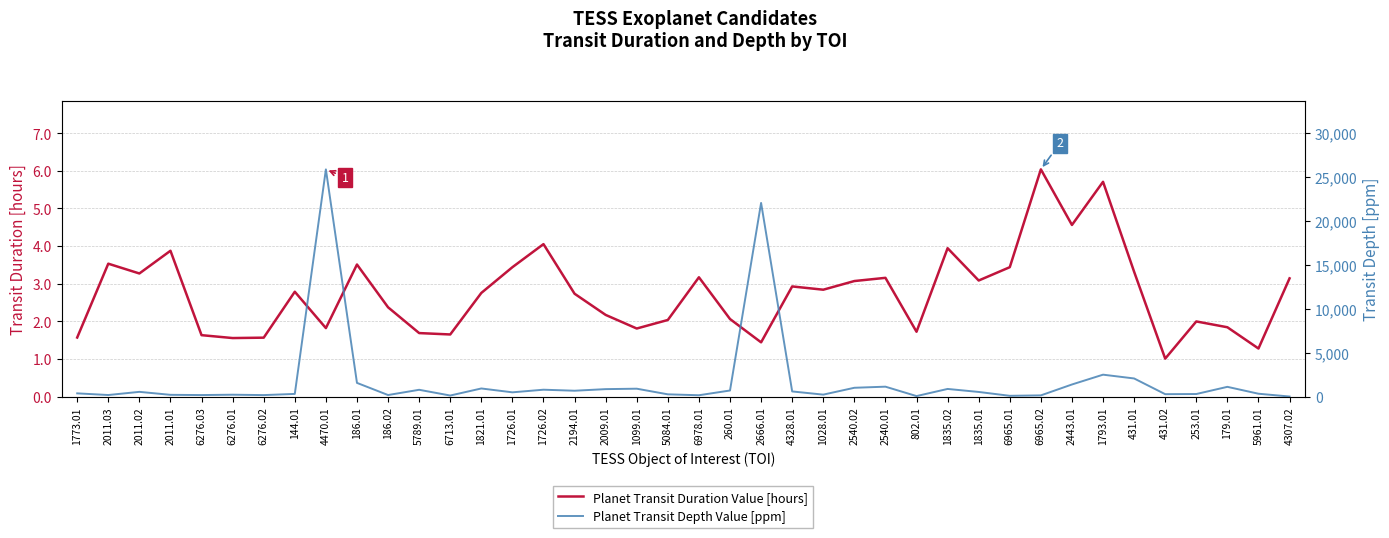

How many categories are shown in the chart?

40